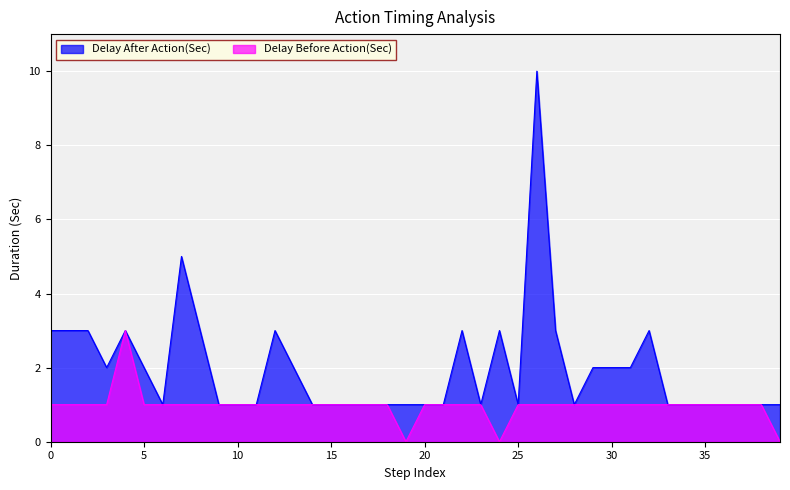

Between 27 and 20, which is larger?

27